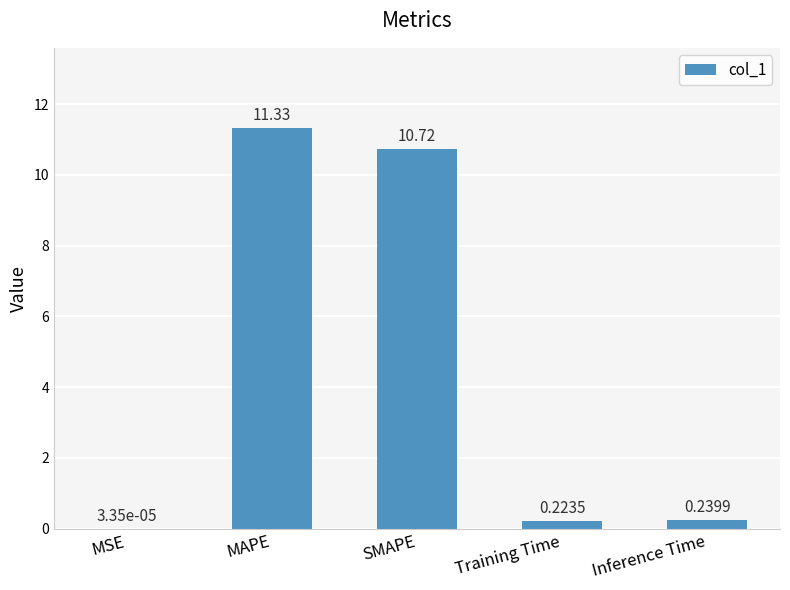

Which category has the highest value across all series?

MAPE